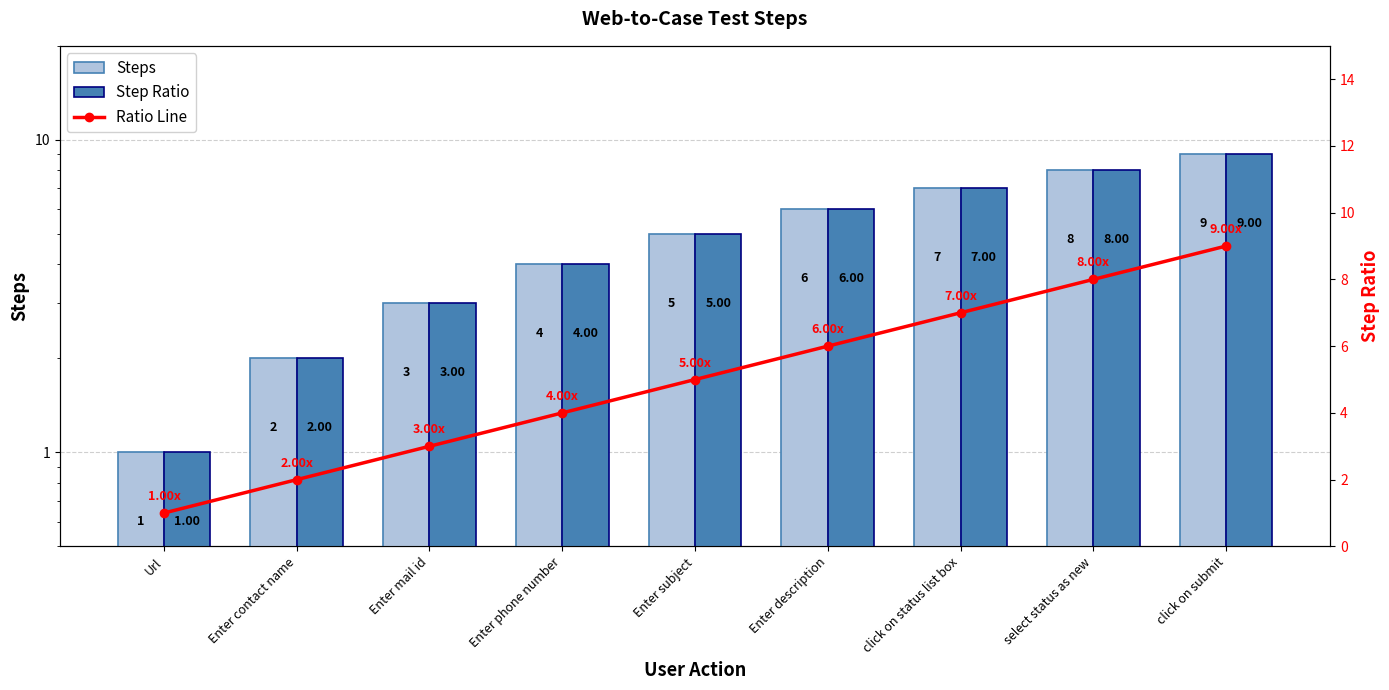

At which category is the sum across all series the highest?

click on submit